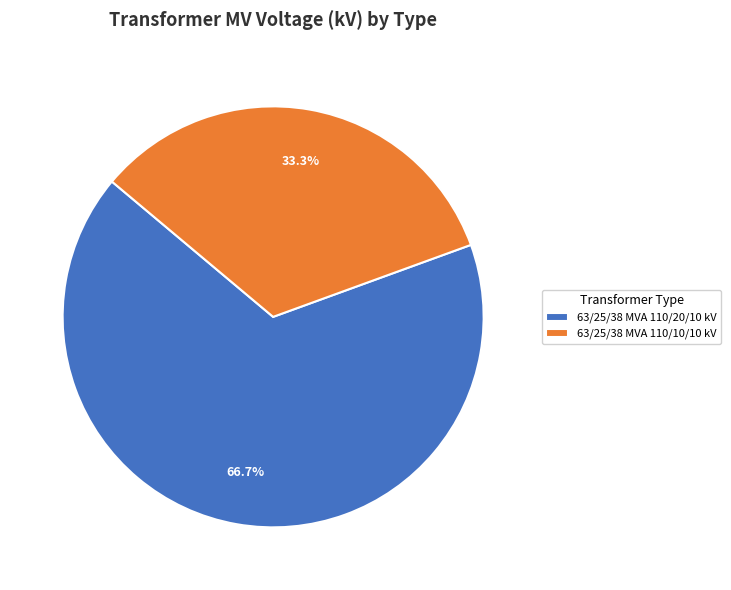

What is the ratio of the value at 63/25/38 MVA 110/20/10 kV to the value at 63/25/38 MVA 110/10/10 kV?

2.0